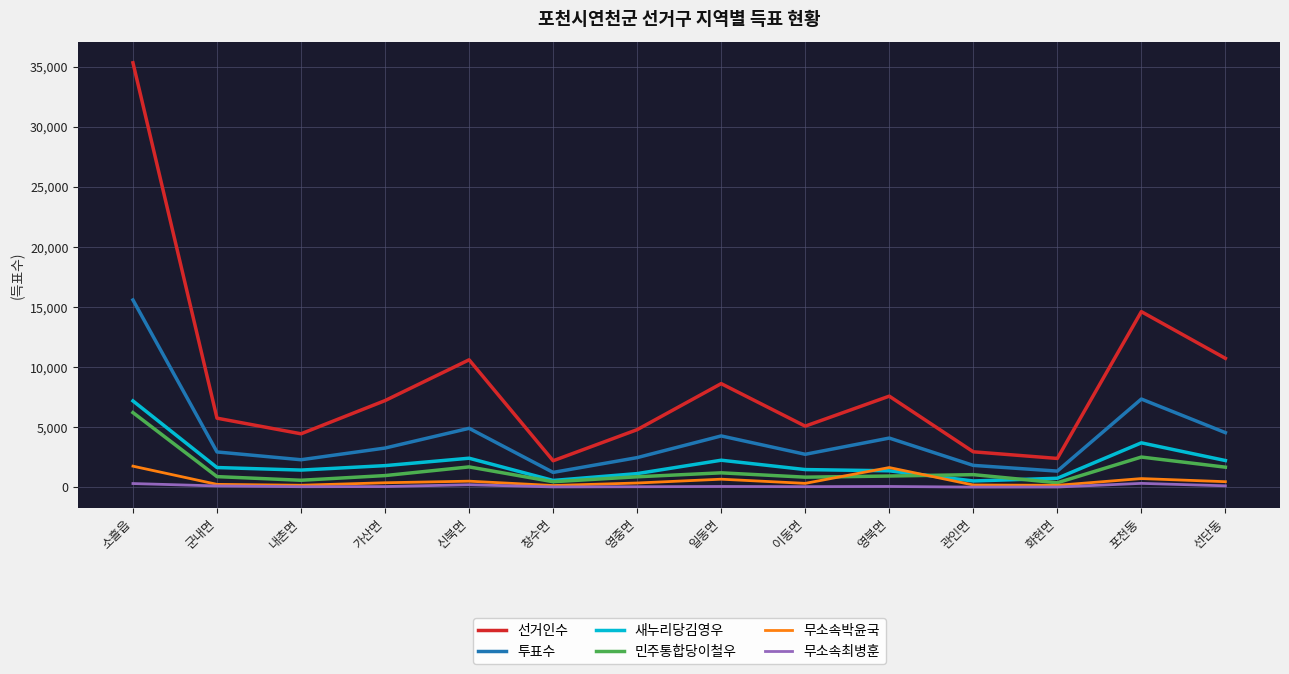

Rank the series by their maximum value, from highest to lowest.

선거인수, 투표수, 새누리당김영우, 민주통합당이철우, 무소속박윤국, 무소속최병훈